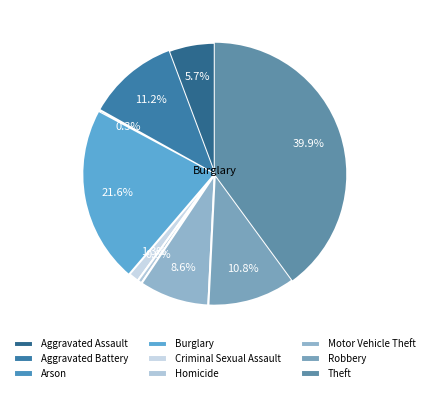

Is it true that Burglary is 15% of the pie?

False